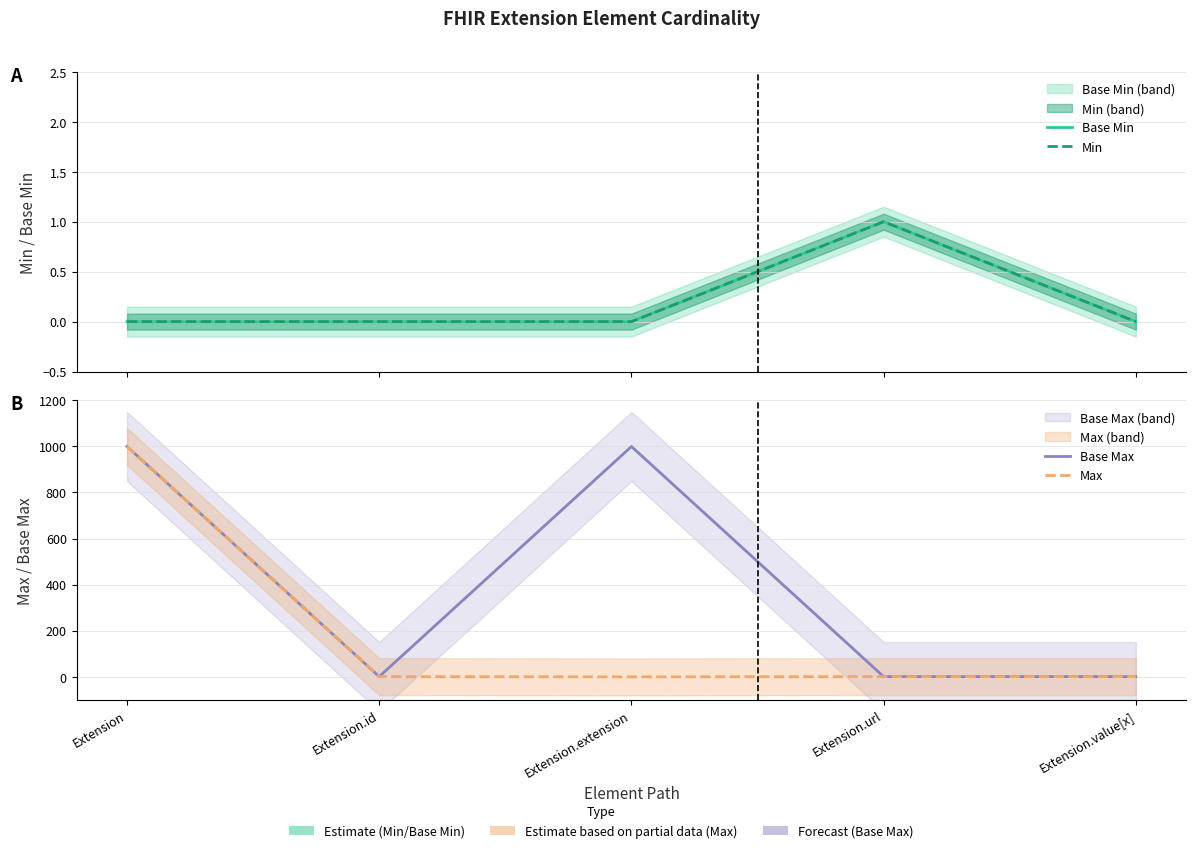

At how many categories does at least one series exceed 47?

2